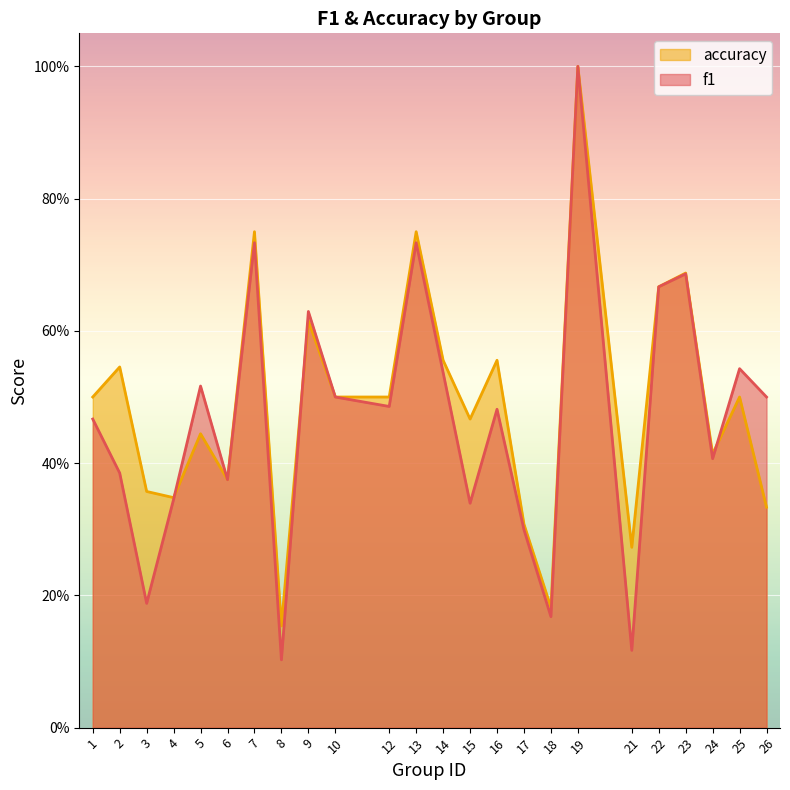

Does the chart display data point markers on the line(s)?

No